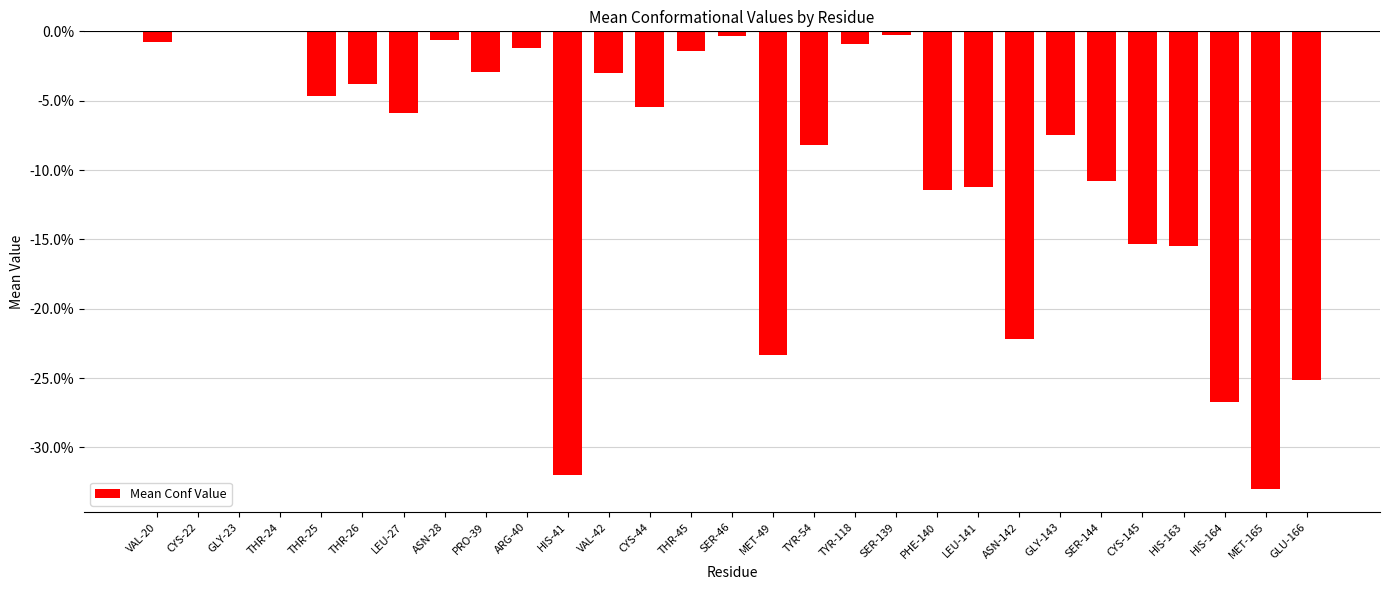

What is the label of the 12th bar from the right?

TYR-118